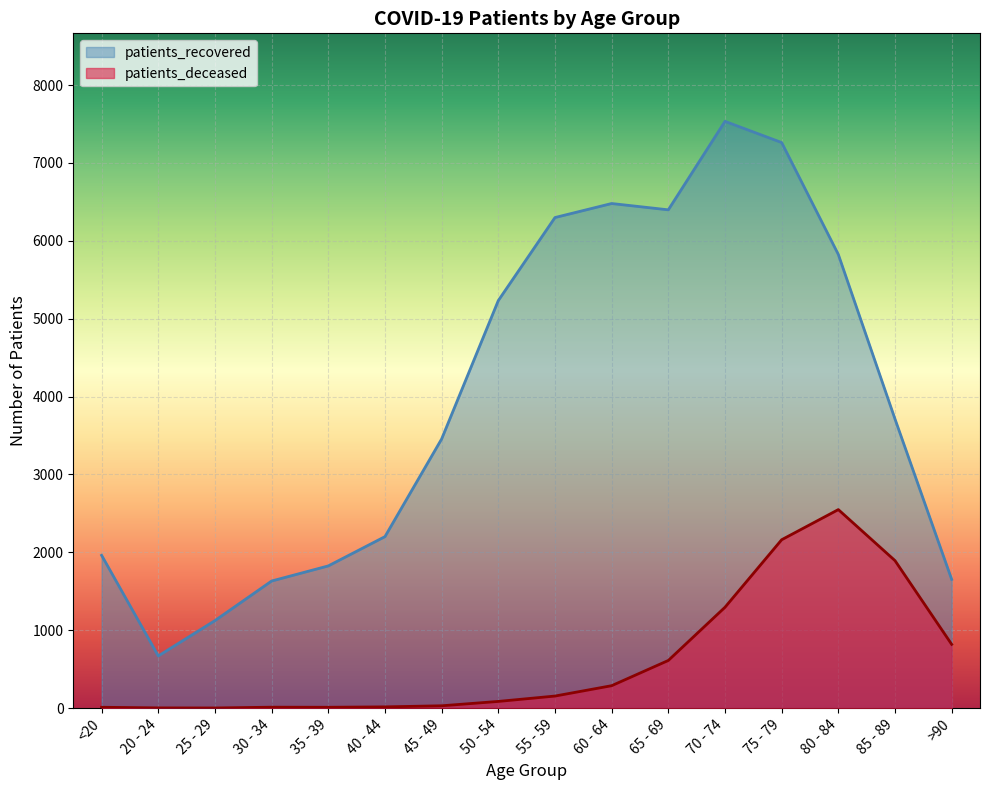

At 30 - 34, list the series in order from largest to smallest.

patients_recovered, patients_deceased